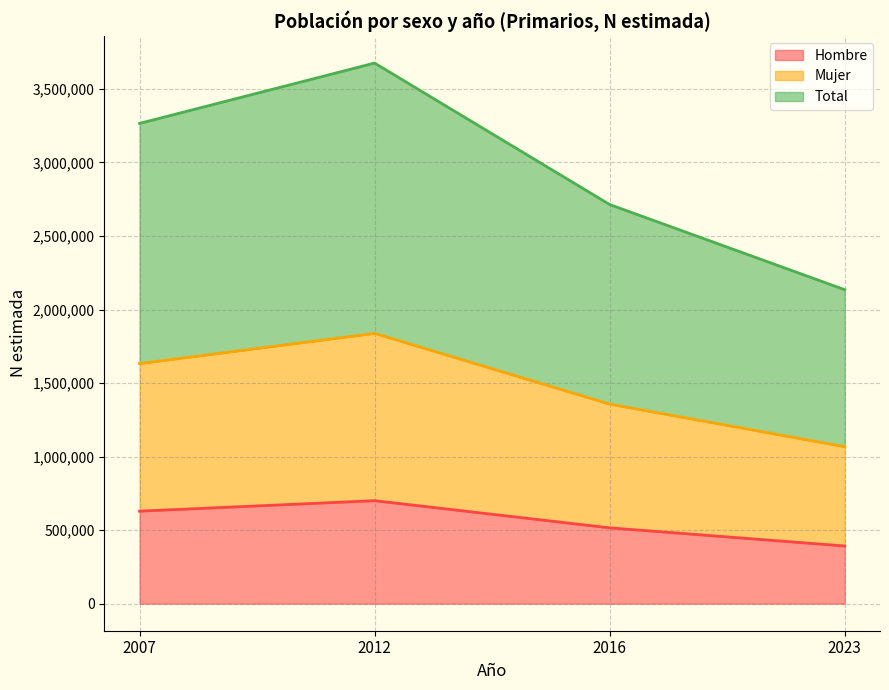

True or false: Total has a value of 384116 at 2007.

False